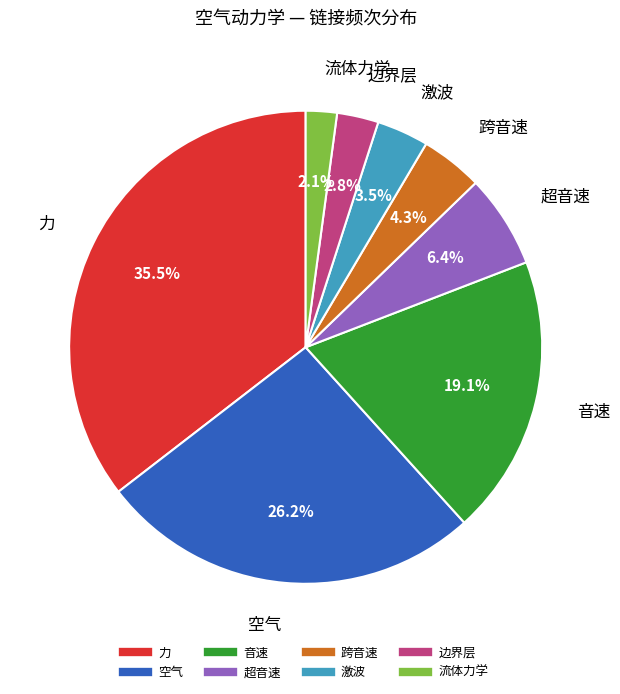

Rank the categories by value from highest to lowest.

力, 空气, 音速, 超音速, 跨音速, 激波, 边界层, 流体力学